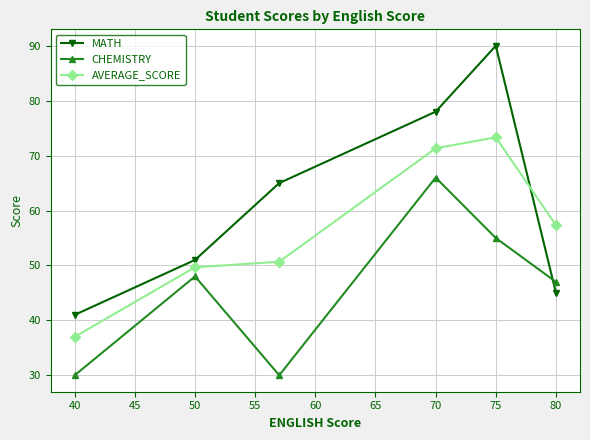

Reading right to left, what are all the values shown in this chart?

MATH: 45.0	90.0	78.0	65.0	51.0	41.0
CHEMISTRY: 47.0	55.0	66.0	30.0	48.0	30.0
AVERAGE_SCORE: 57.3	73.3	71.3	50.7	49.7	37.0